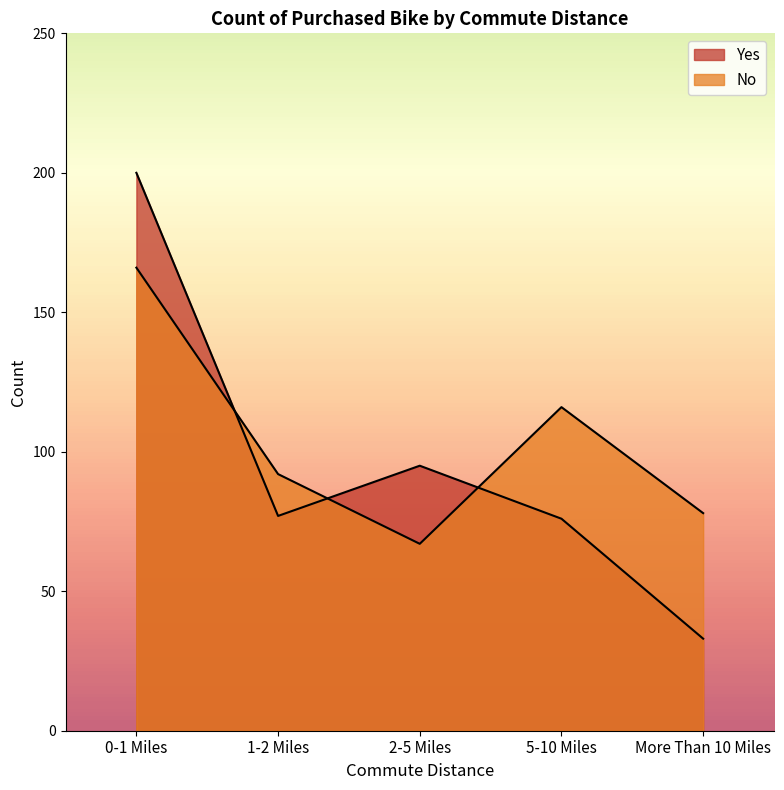

What is the sum of the Yes values at More Than 10 Miles and 2-5 Miles?

128